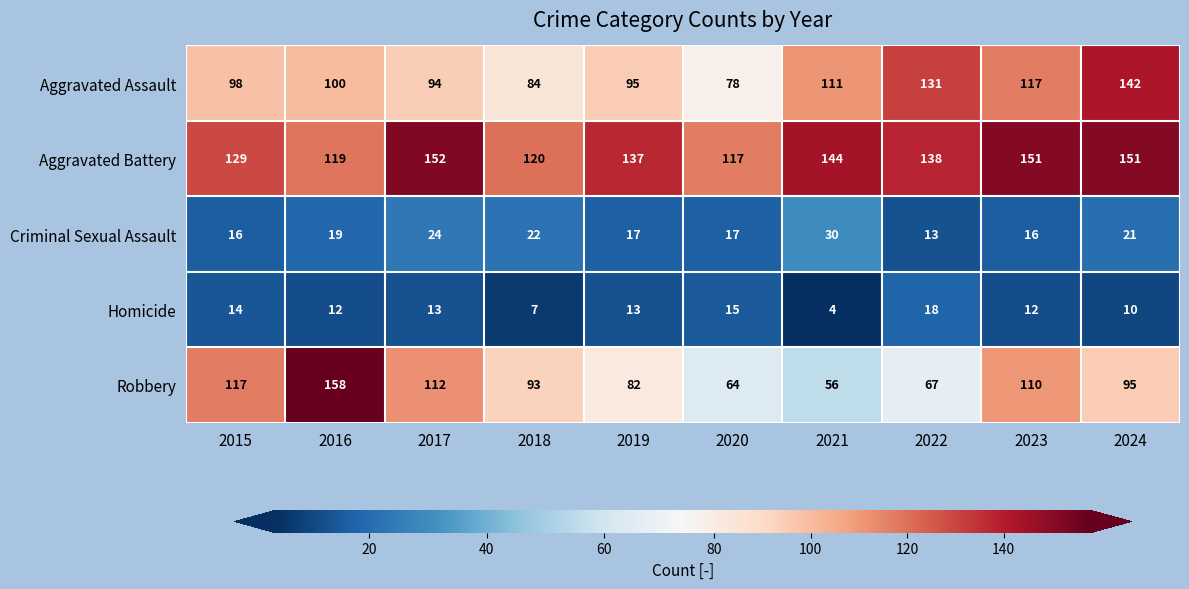

How many values in the Robbery series are below 95?

5